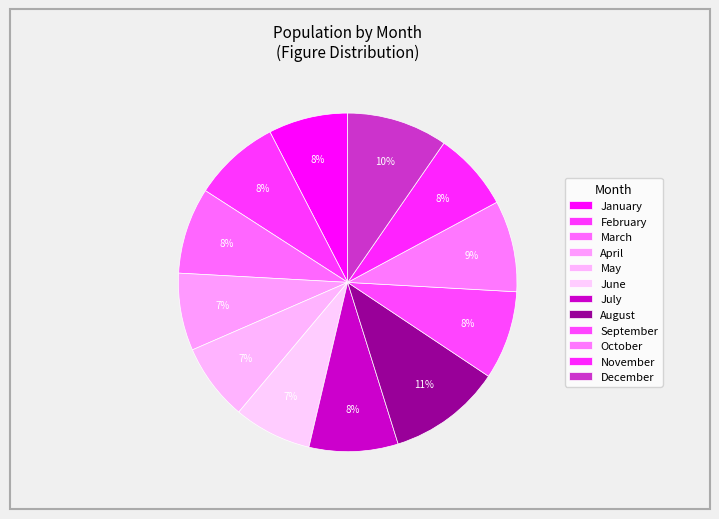

To the nearest percent, what is the average slice percentage?

8%